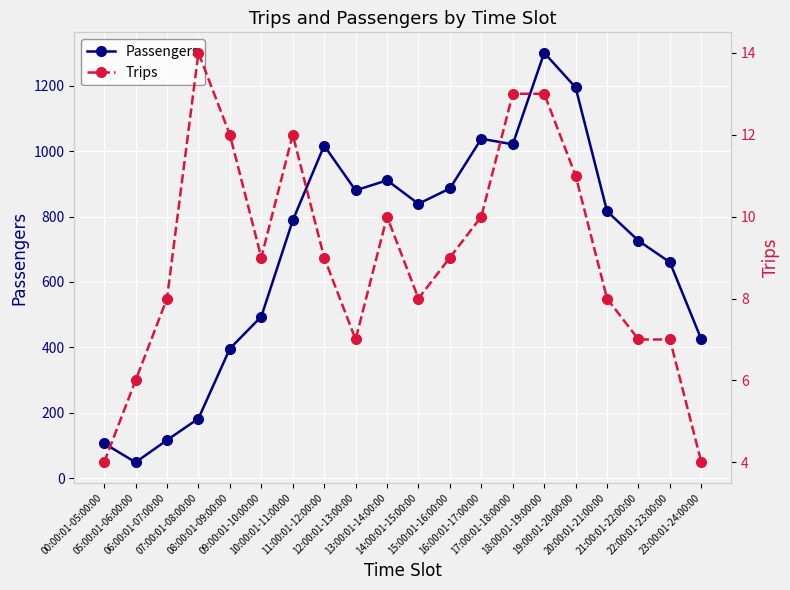

Does the chart display data point markers on the line(s)?

Yes